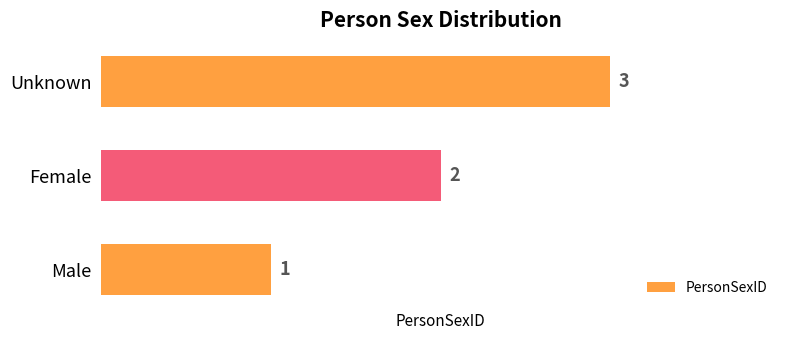

List the labels in order of value, largest first.

Unknown, Female, Male